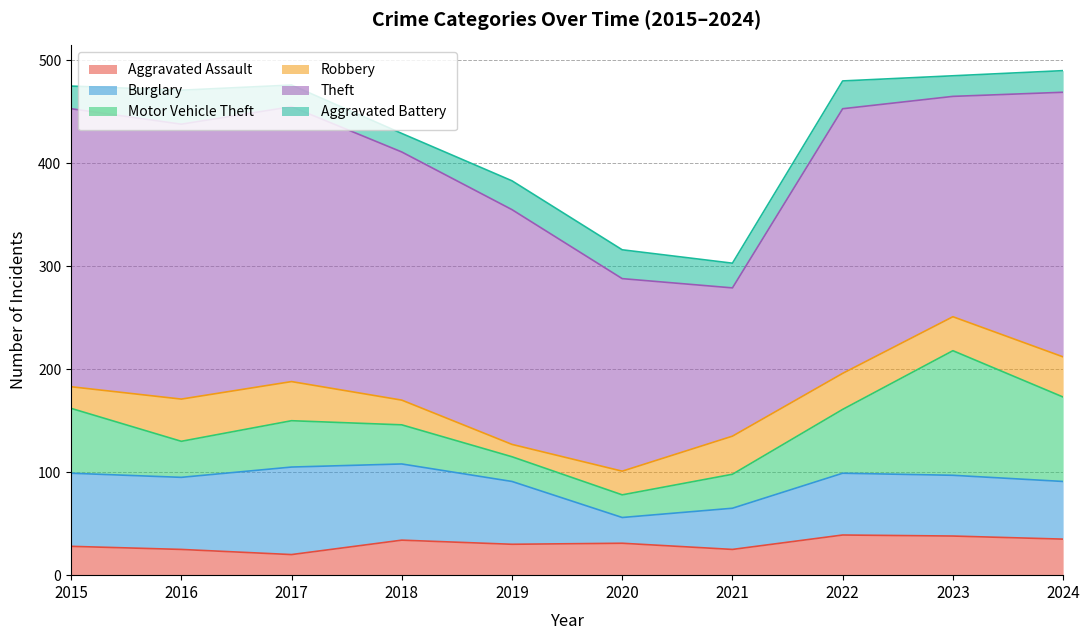

What is the value of the Motor Vehicle Theft point at the 6th from the left?

22